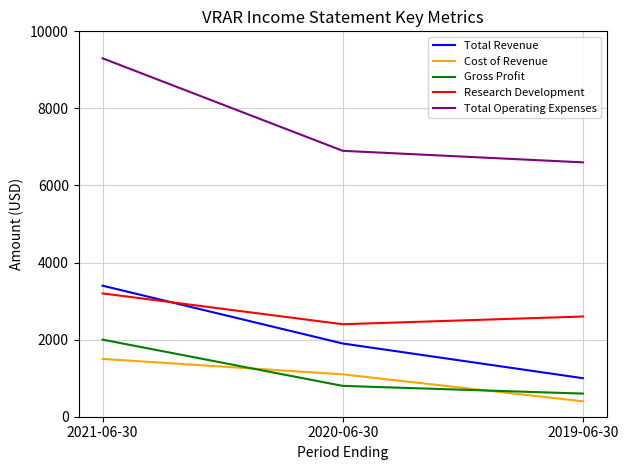

At which category is the sum across all series the highest?

2021-06-30